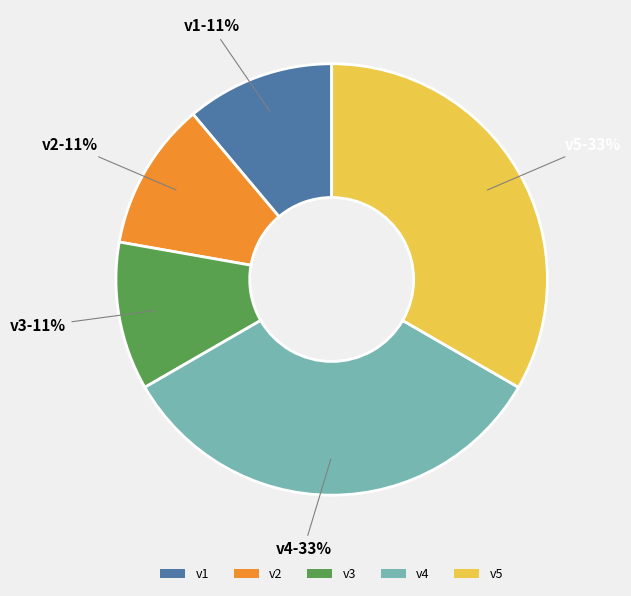

Is there any slice that represents more than half of the pie?

No